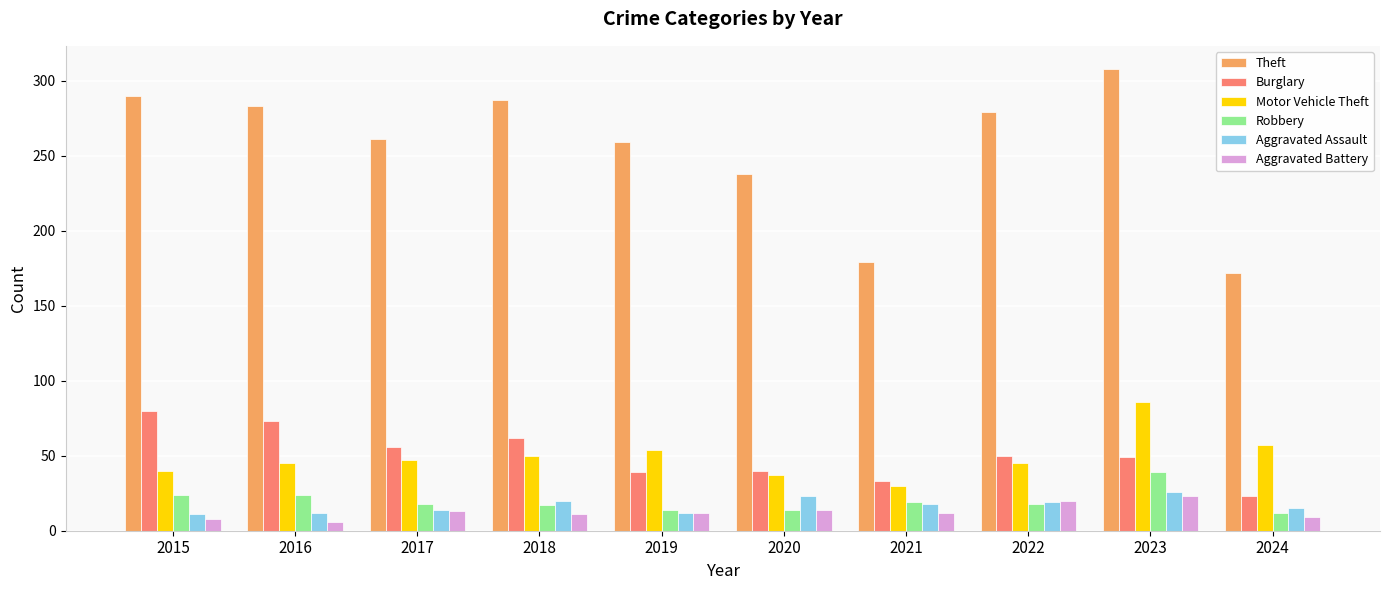

At which category is the sum across all series the highest?

2023